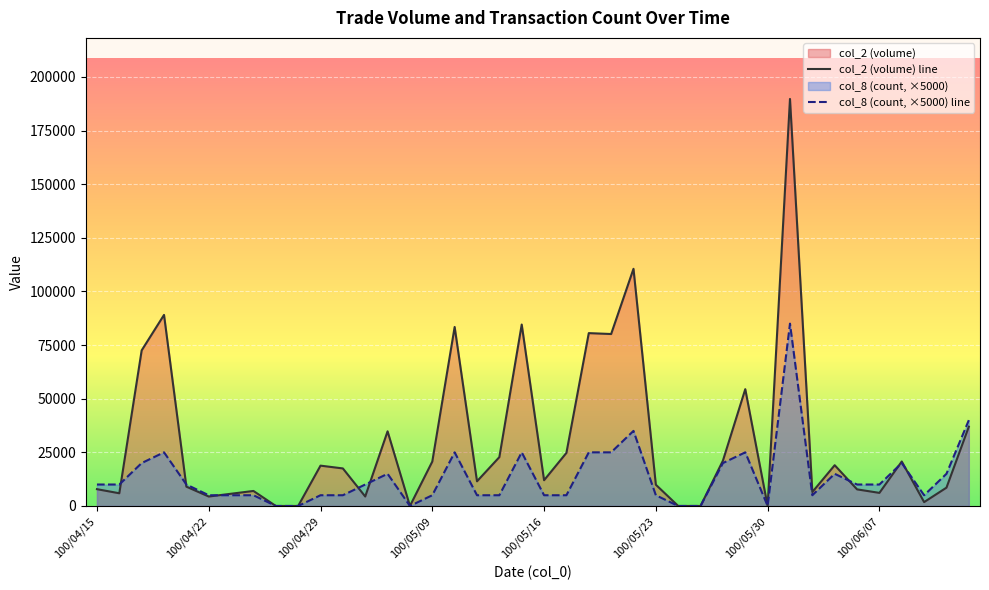

Which series has the largest range (max minus min)?

col_2 (volume) line